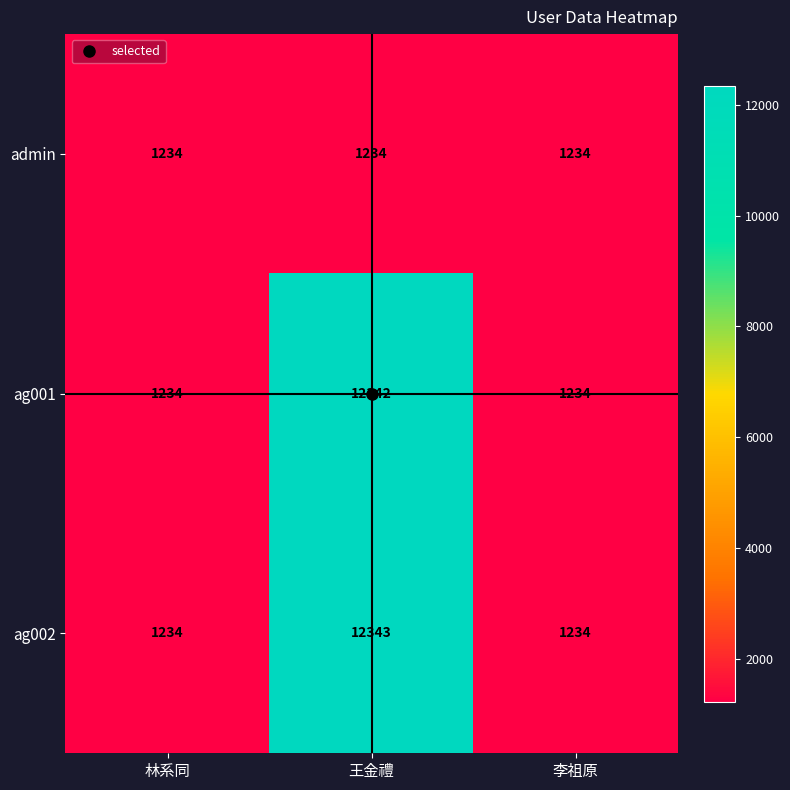

The value of ag001 at 李祖原 is 807. True or false?

False